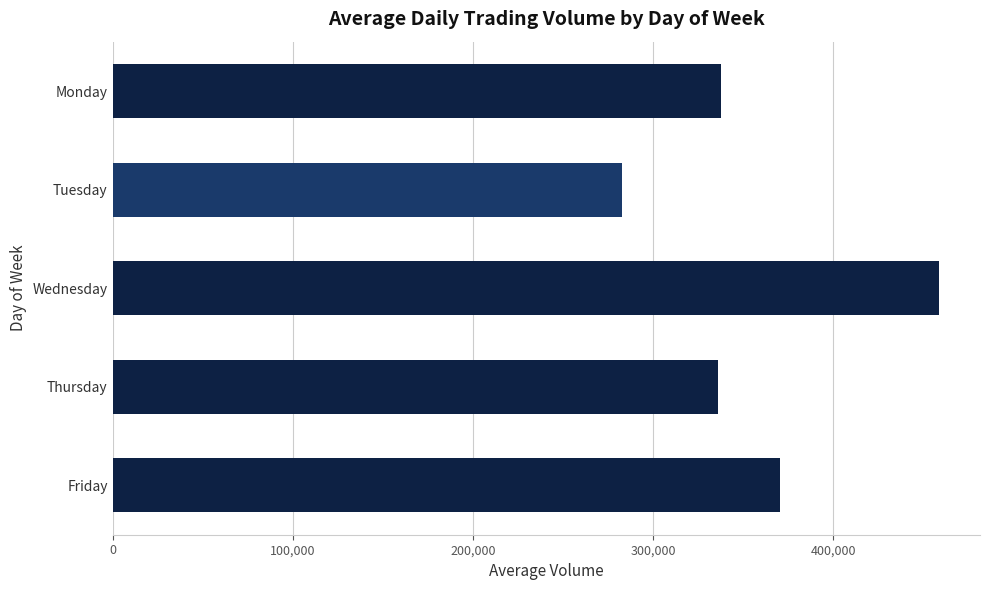

How many categories are shown in the chart?

5